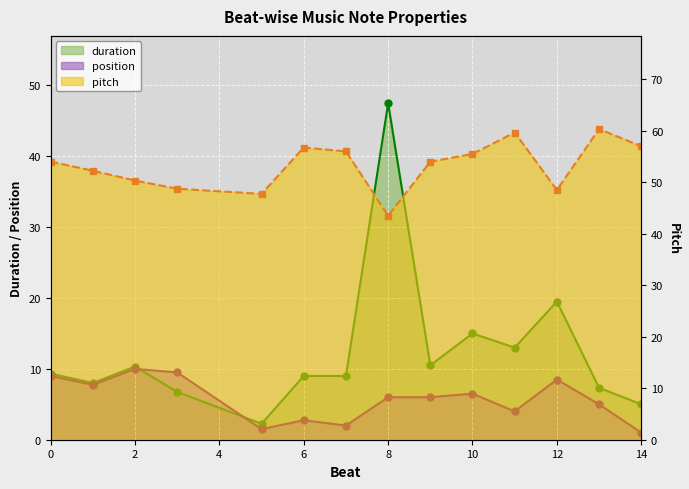

What is the label of the 11th point from the left?

10